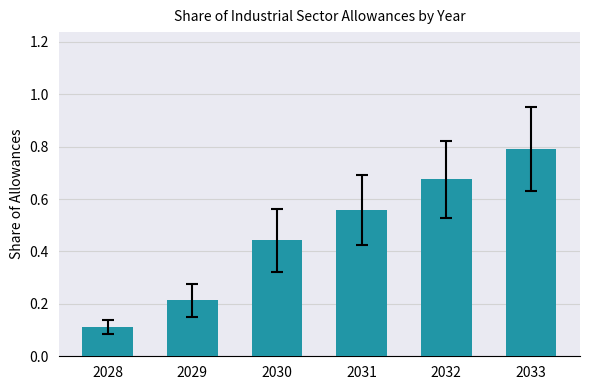

Rank the categories by value from lowest to highest.

2028, 2029, 2030, 2031, 2032, 2033